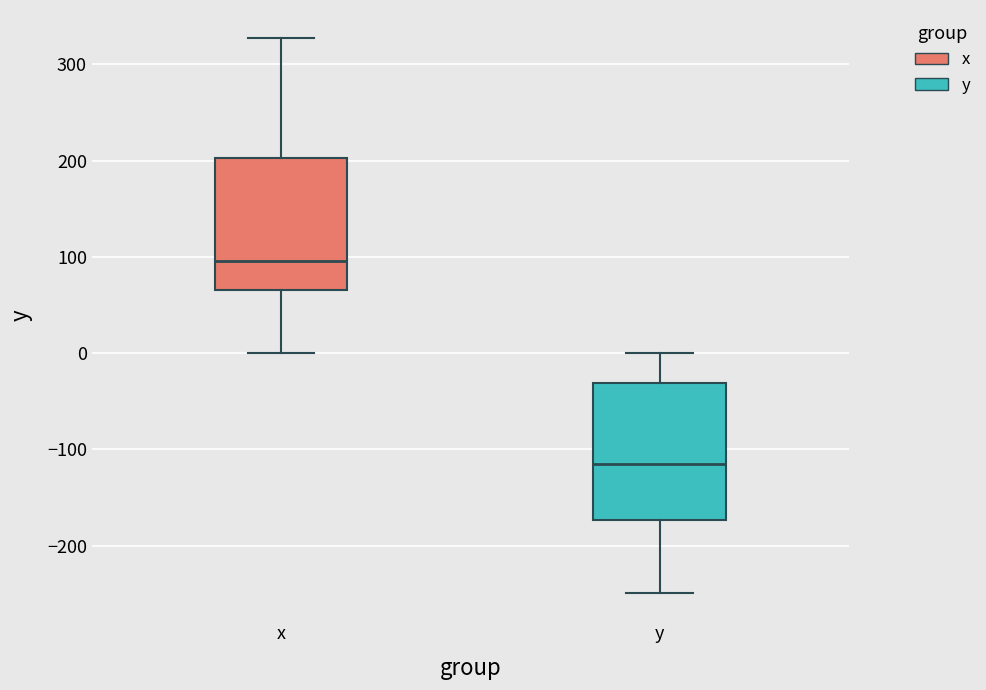

Which box's median line is the highest?

x